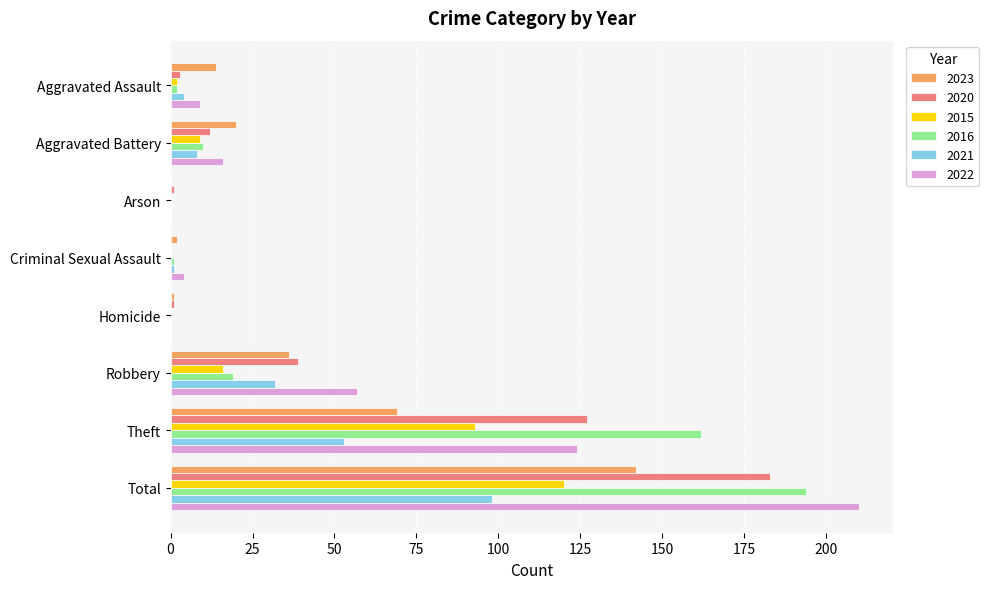

Count the number of categories in the chart.

8